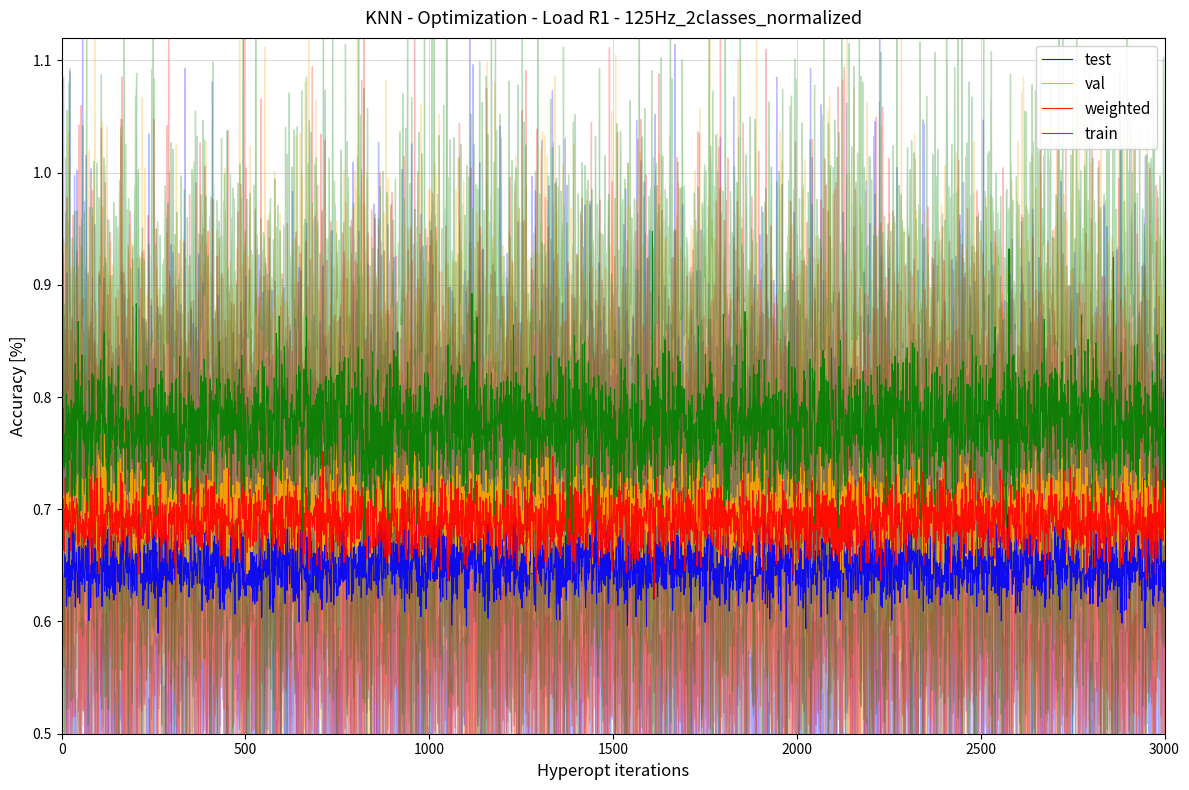

Is it true that test equals 0.7 at 7?

True